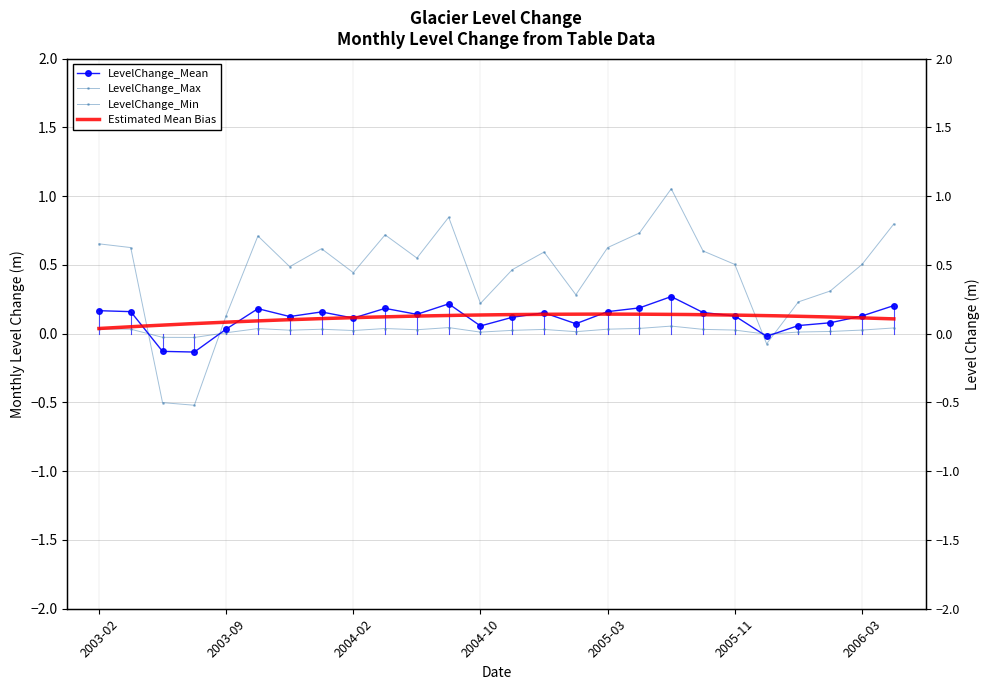

Where is LevelChange_Mean nearest to the value 0?

21